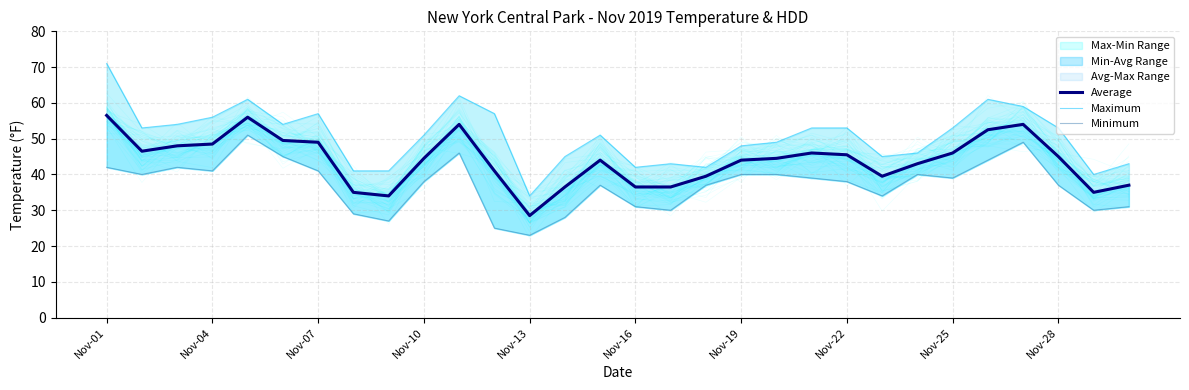

The value of Average at Nov-25 is 68.7. True or false?

False